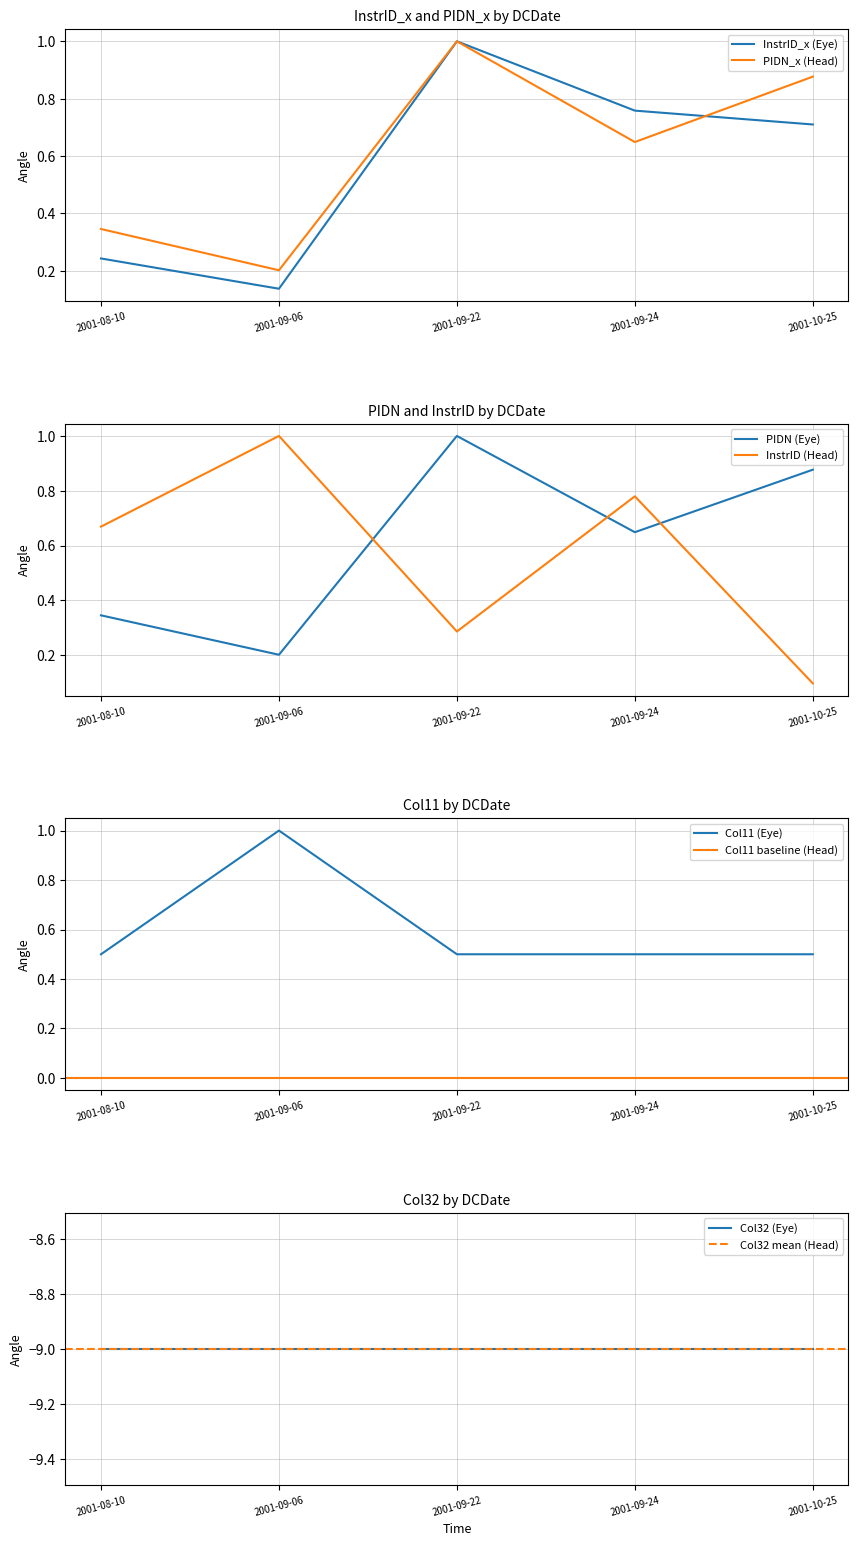

What is the maximum value shown in the chart?

1.0